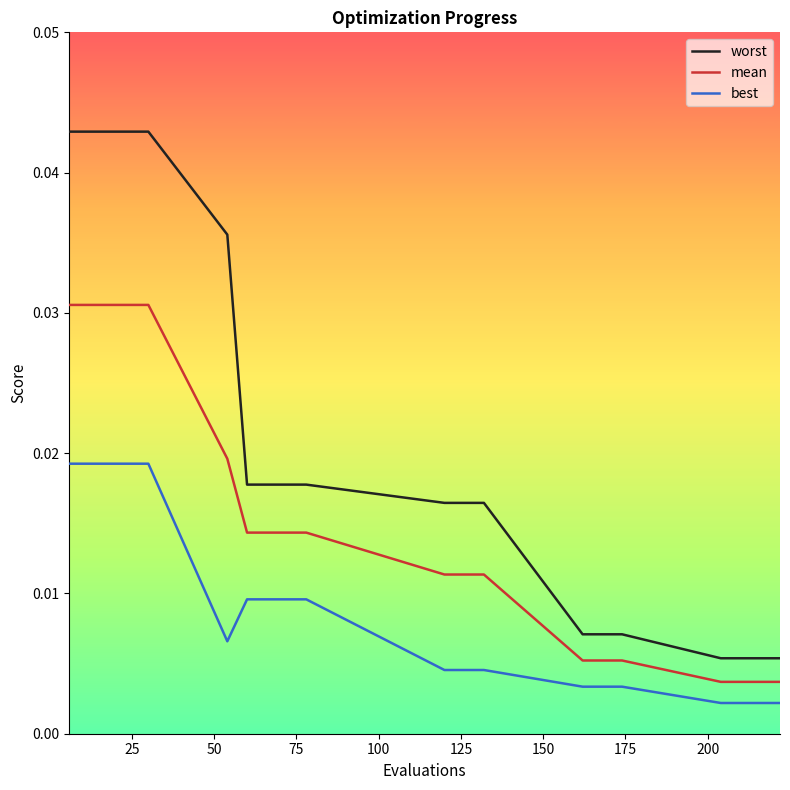

List the series in order of their overall mean, highest first.

worst, mean, best